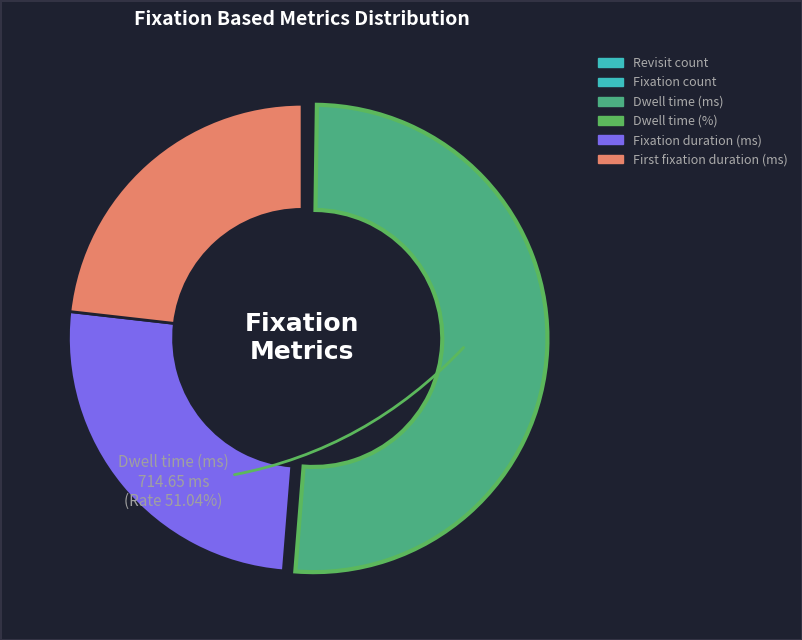

Rank the categories by value from highest to lowest.

Dwell time (ms), Fixation duration (ms), First fixation duration (ms), Fixation count, Revisit count, Dwell time (%)